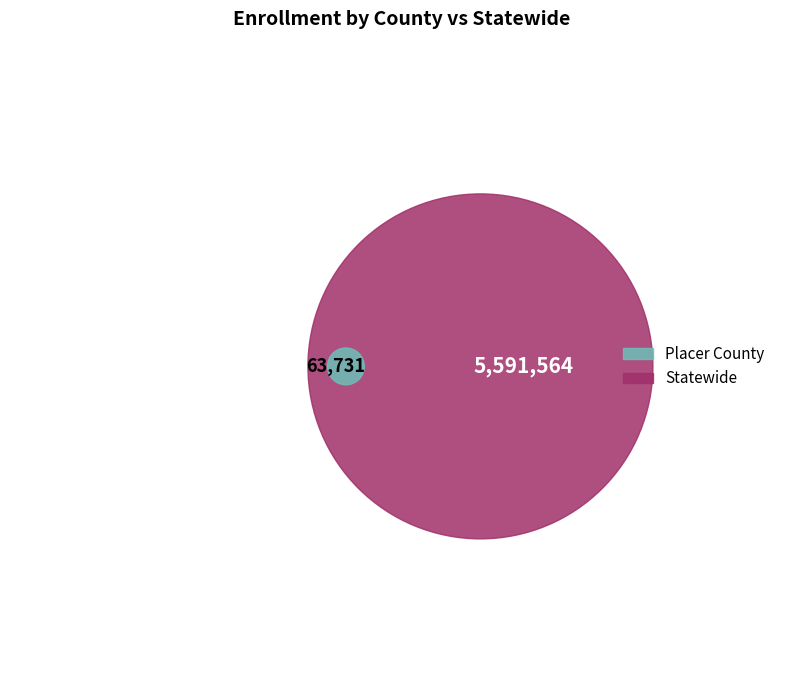

How many segments does this pie chart have?

2